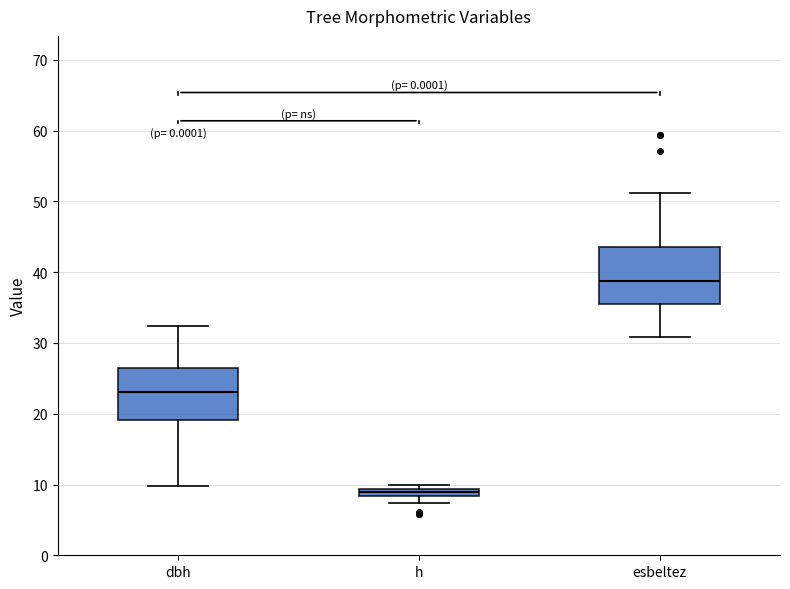

Where does the lower whisker of the box for esbeltez end on the y-axis? The values are not printed on the chart, so give them approximately, as read against the axis.

31